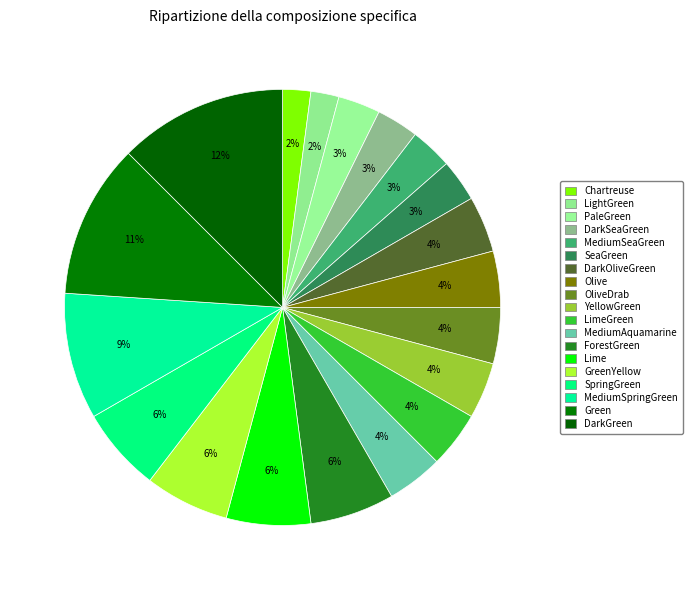

Which category has the biggest portion of the pie?

DarkGreen